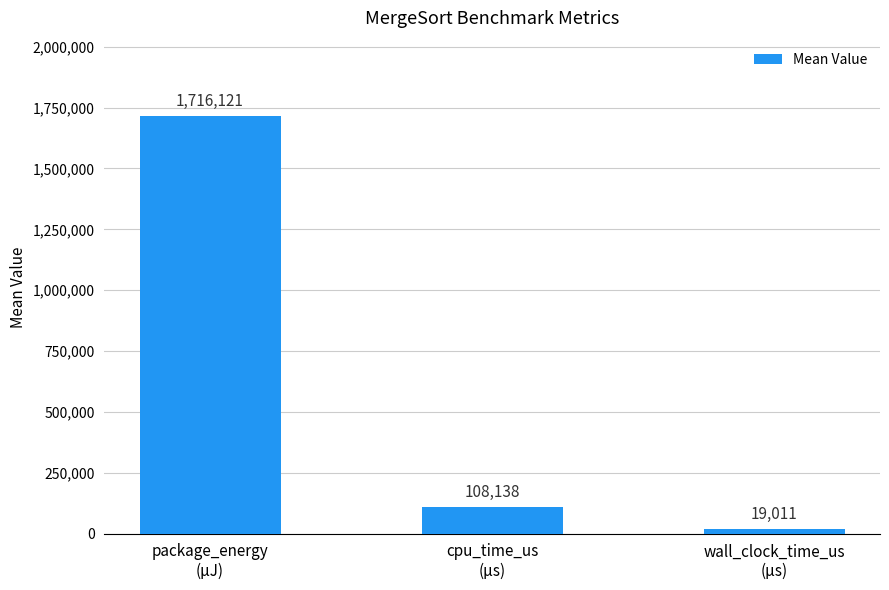

List the labels in order of value, largest first.

package_energy
(µJ), cpu_time_us
(µs), wall_clock_time_us
(µs)